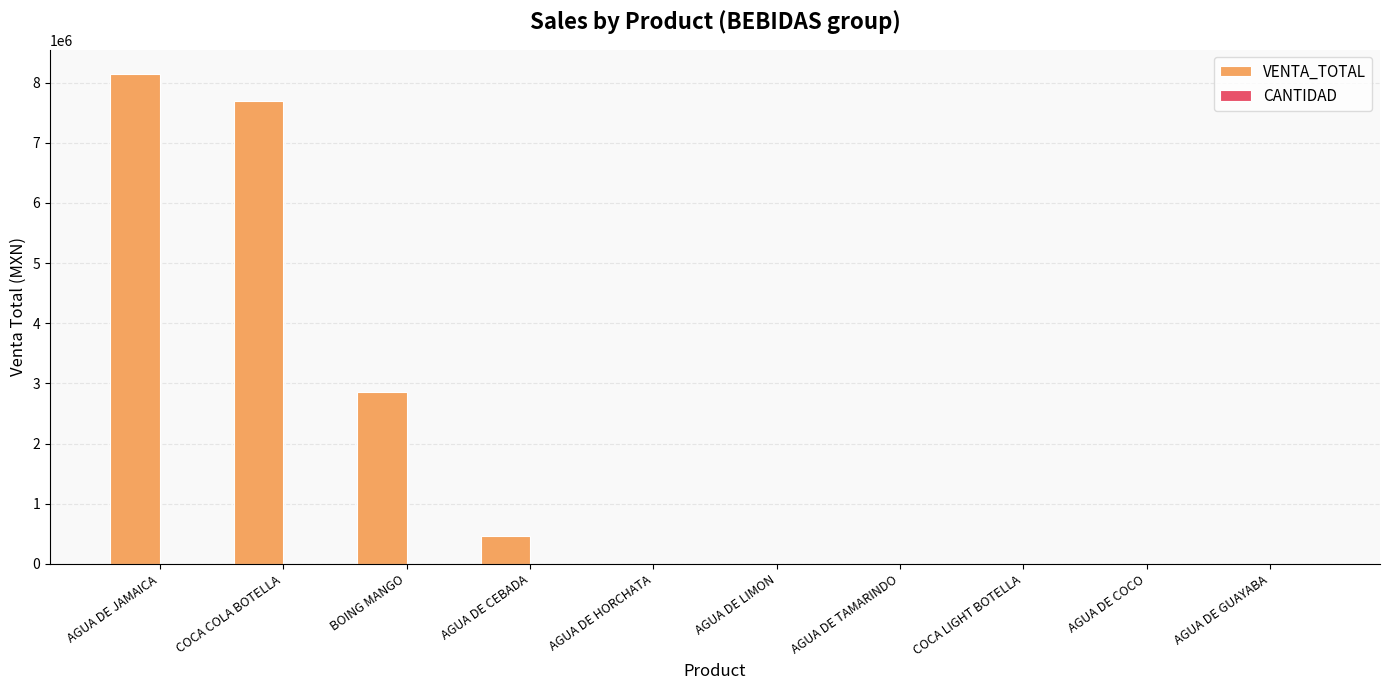

Does the chart contain stacked bars?

No